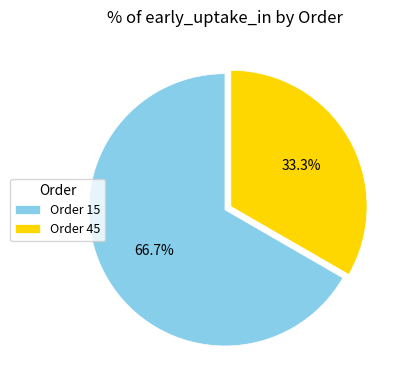

How many segments does this pie chart have?

2